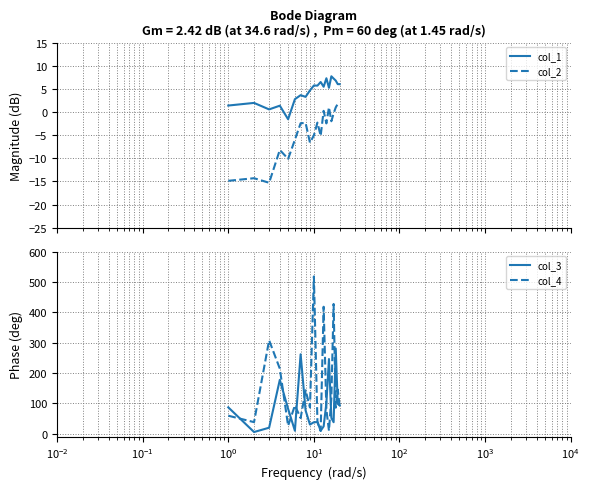

True or false: col_1 and col_2 intersect in this chart.

False